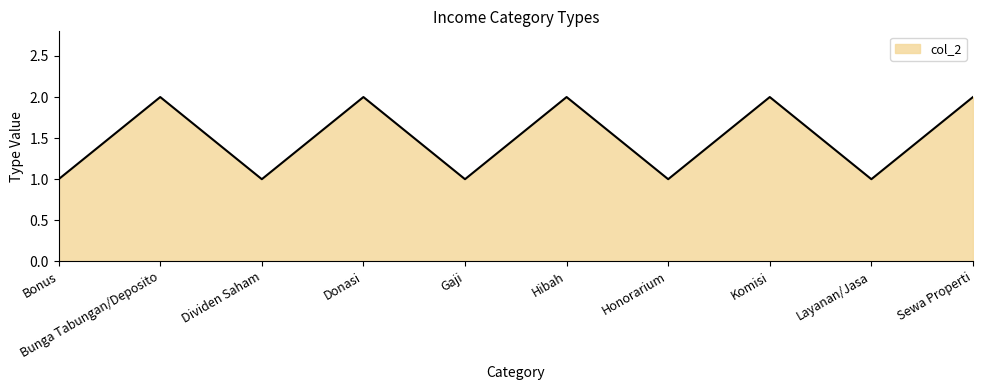

The value at Donasi is 3. True or false?

False